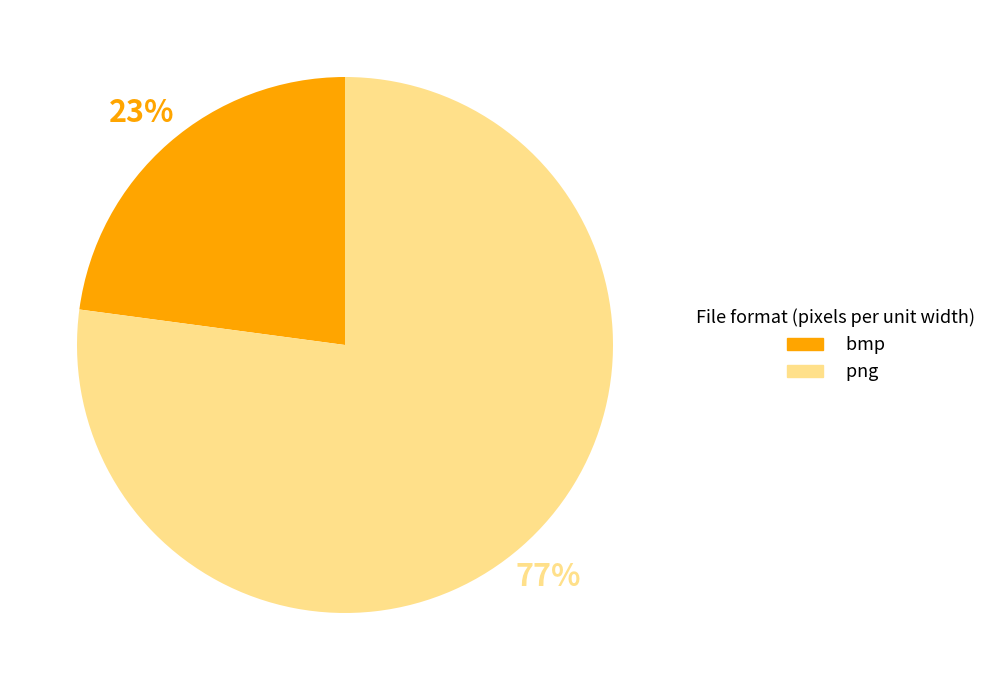

Is there a majority slice in this chart?

Yes